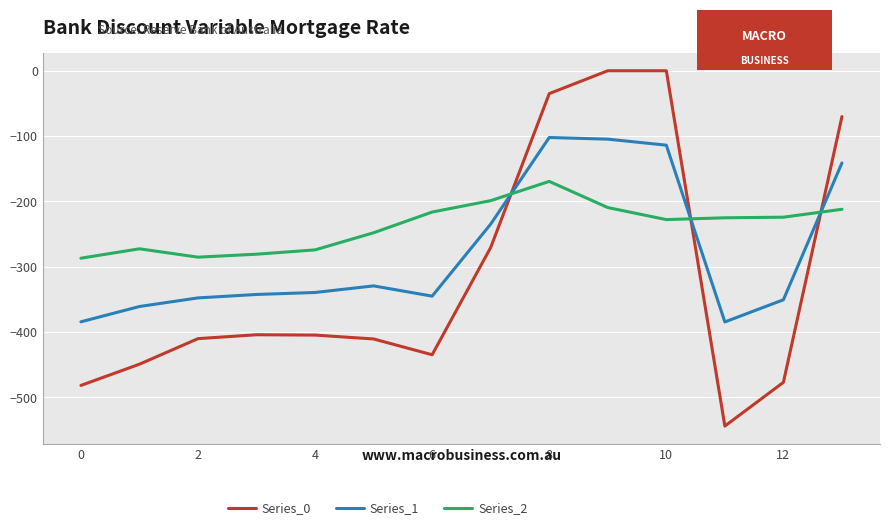

Rank the series by their average value, from lowest to highest.

Series_0, Series_1, Series_2